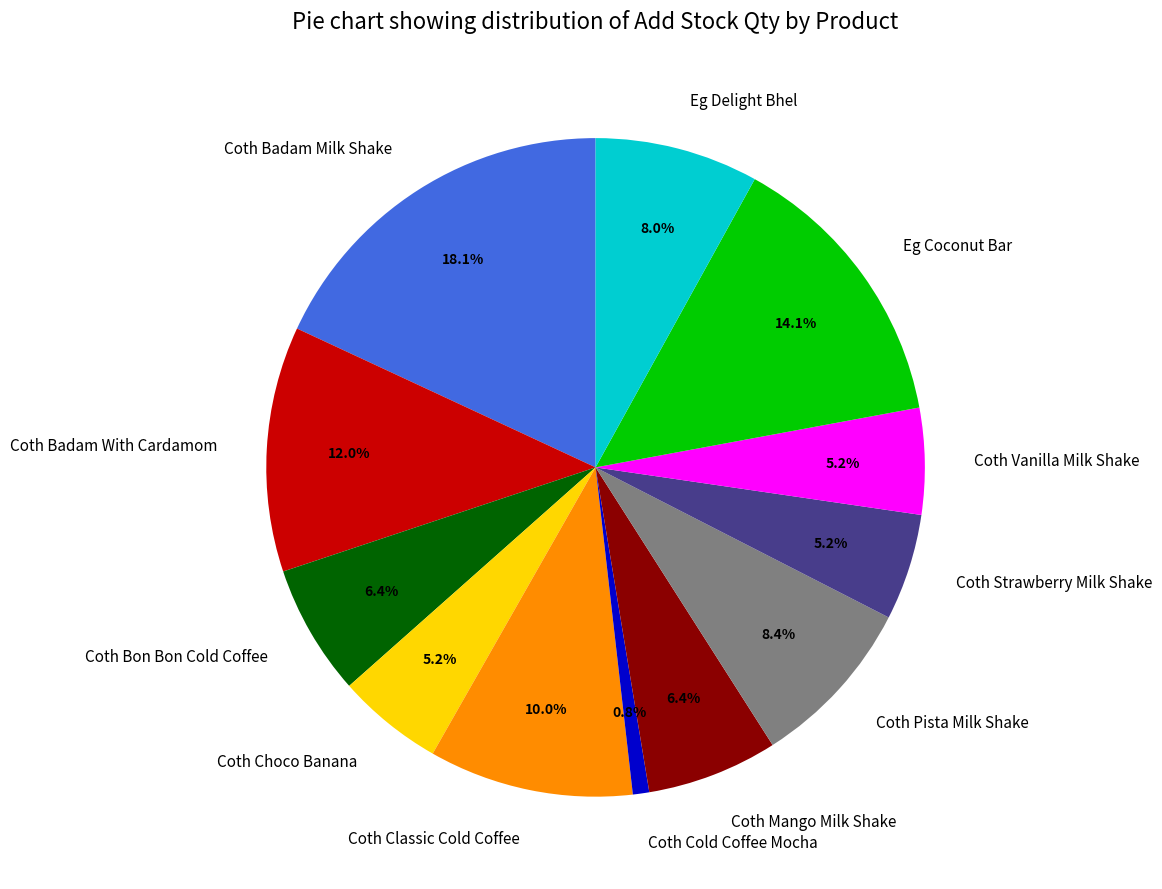

To the nearest percent, what portion does Coth Classic Cold Coffee represent?

10%